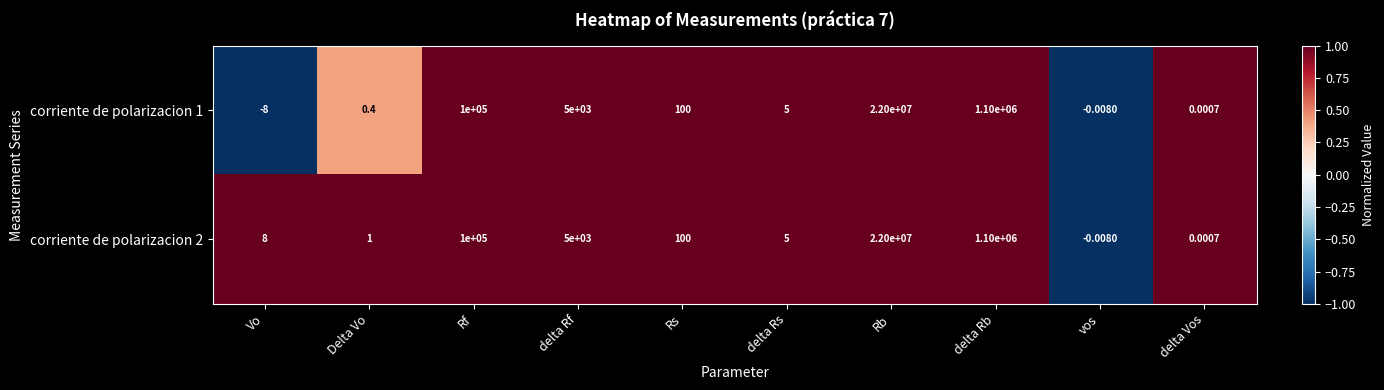

What is the minimum value shown in the chart?

-8.0